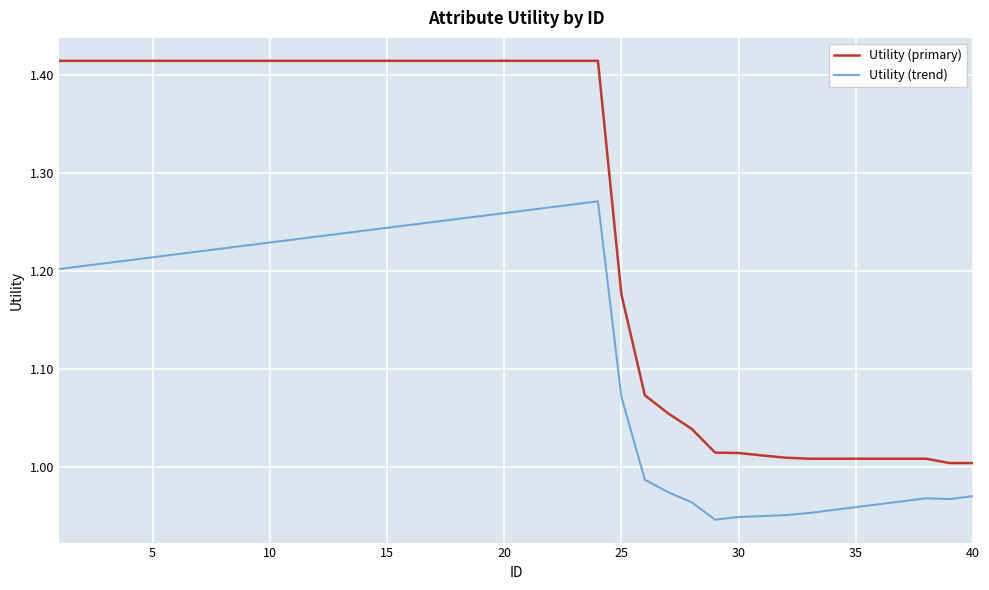

Which series has the widest spread of values?

Utility (primary)